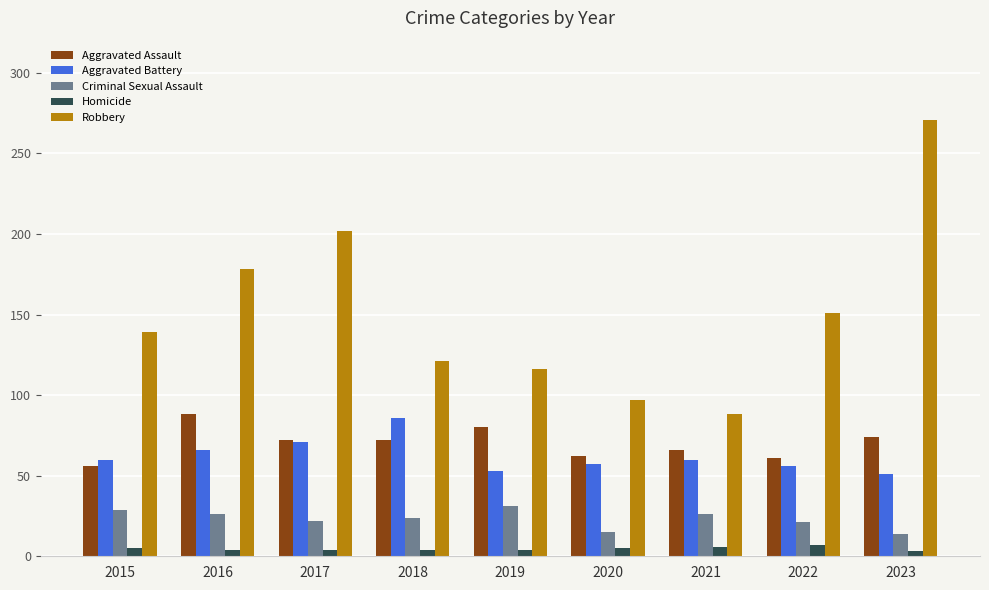

Which series has the largest range (max minus min)?

Robbery